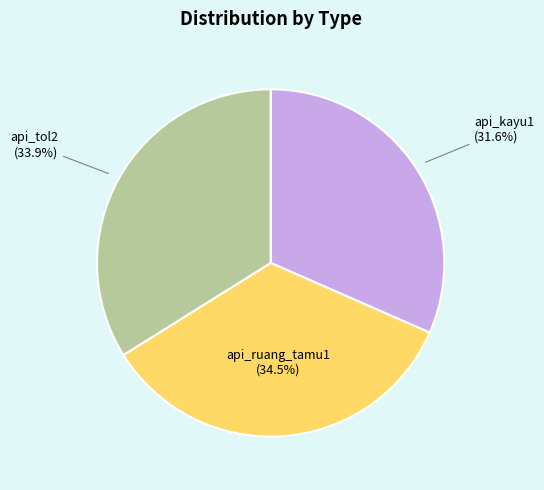

Is there any slice that represents more than half of the pie?

No